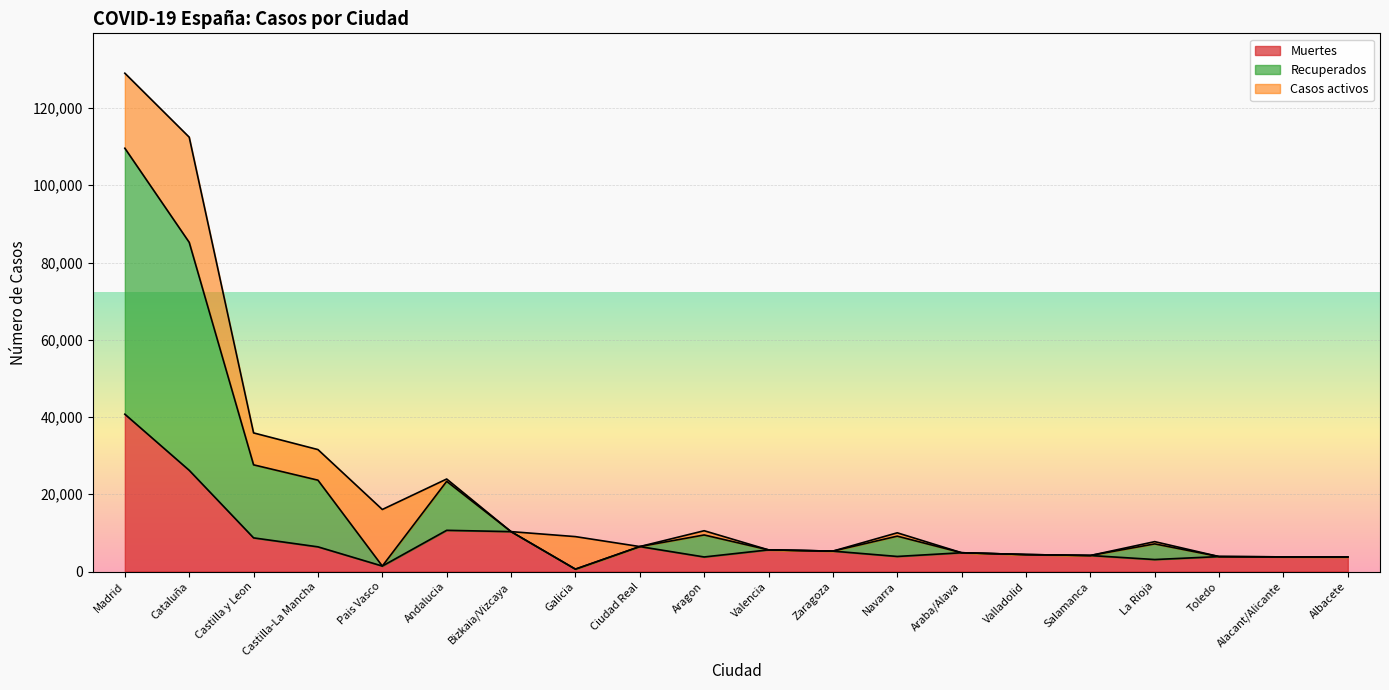

What is the difference between the maximum and second lowest values in the Recuperados series?

108170